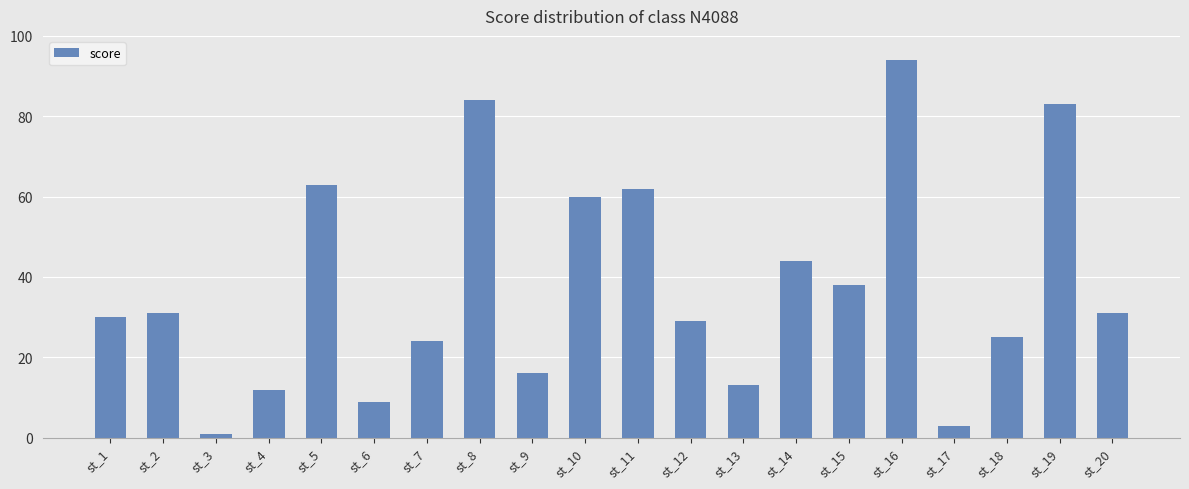

What is the difference between the maximum and minimum values?

93